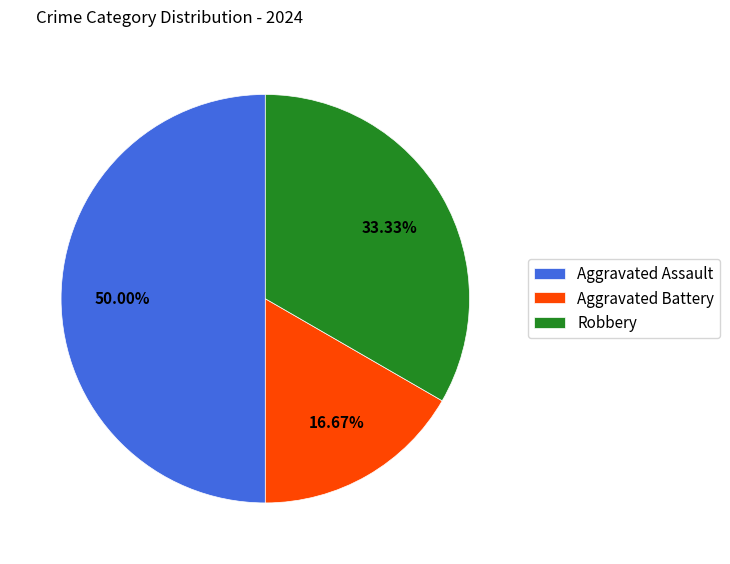

To the nearest percent, what is the combined percentage of Robbery and Aggravated Battery?

50%